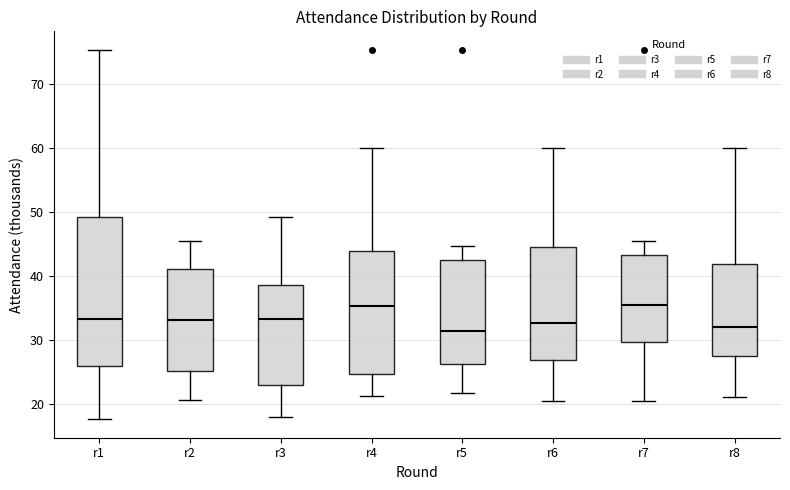

Which box is the tallest, from its lower edge to its upper edge?

r1